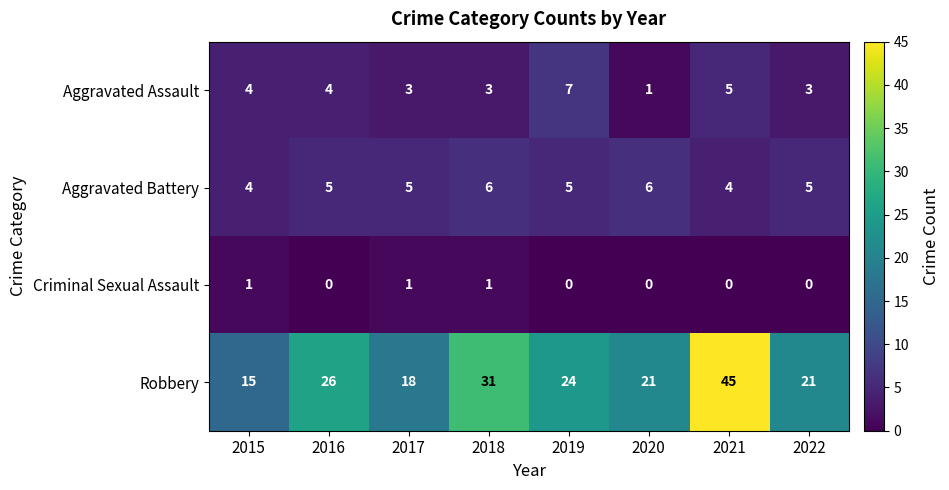

The value of Criminal Sexual Assault at 2020 is 0. True or false?

True